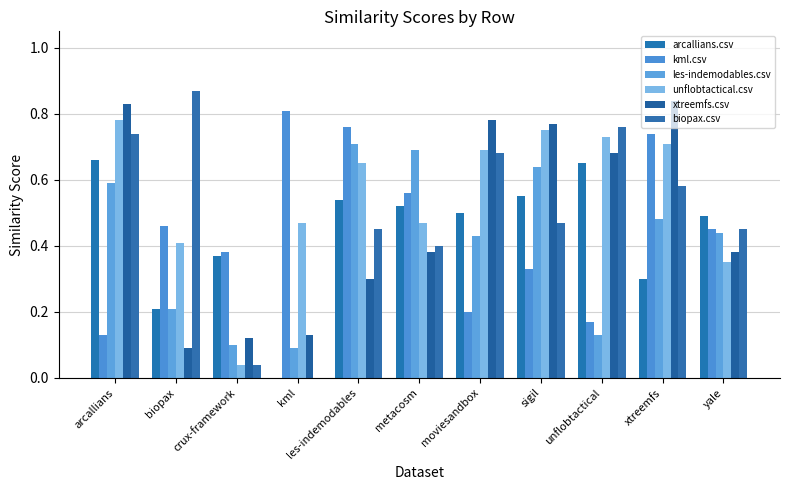

Are the bars grouped side by side (vs. stacked)?

Yes